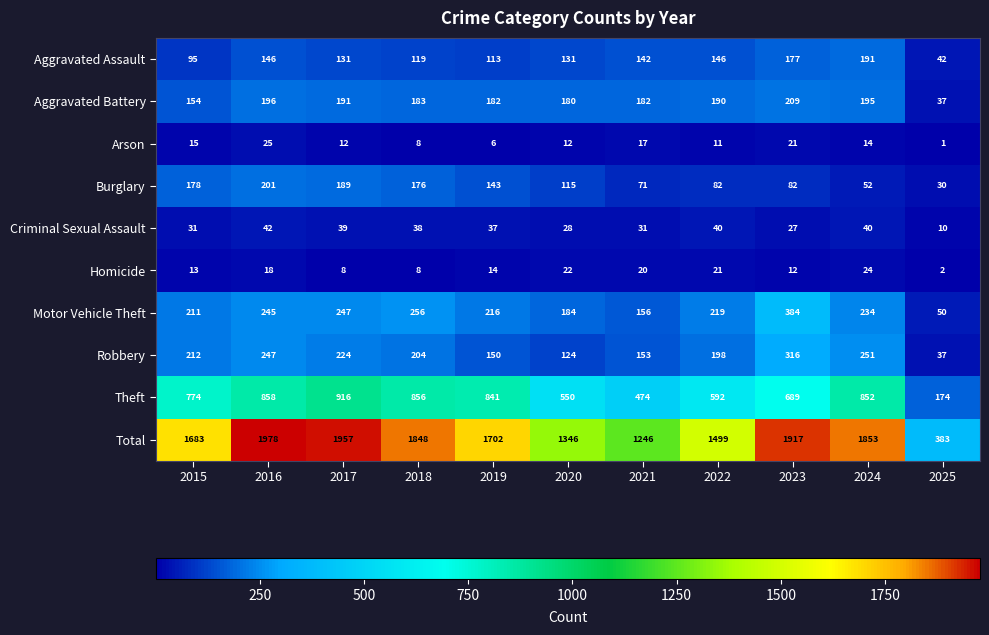

True or false: Theft has a value of 255 at 2021.

False